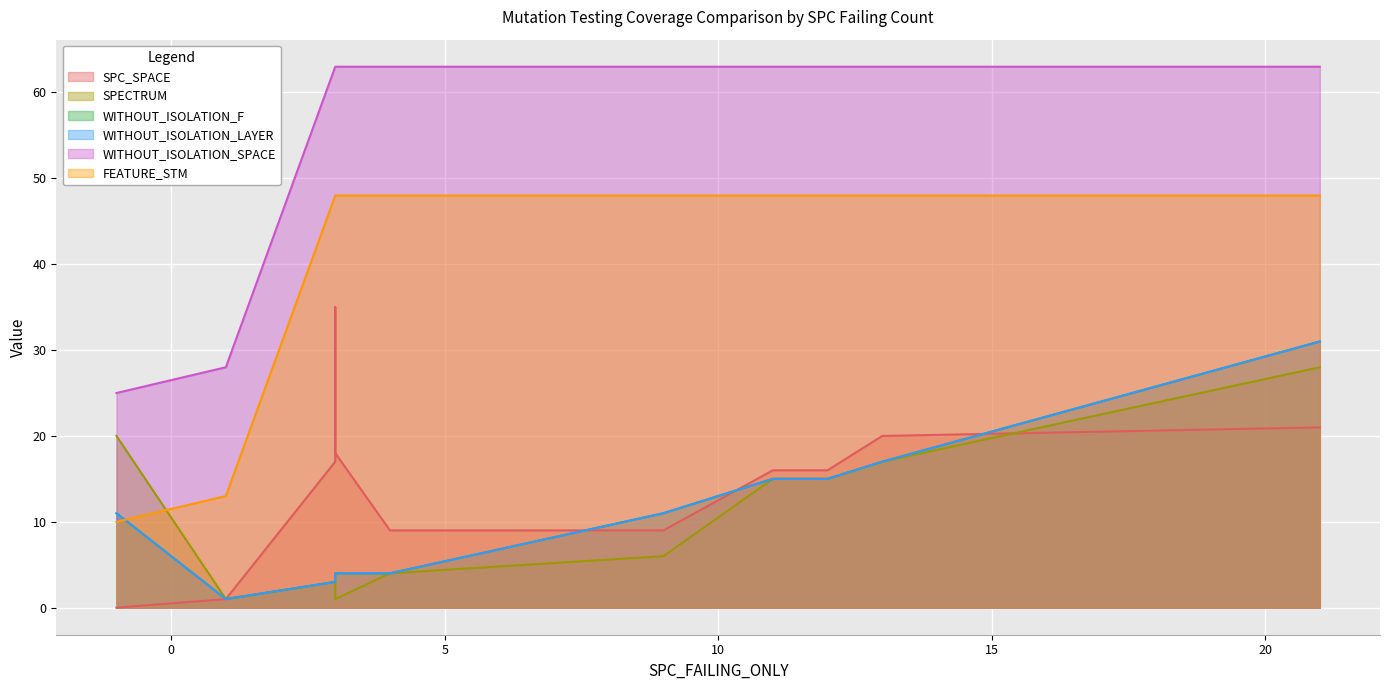

List the labels in order of WITHOUT_ISOLATION_F value, largest first.

21, 13, 11, 12, 9, -1, 3, 4, 3, 3, 1